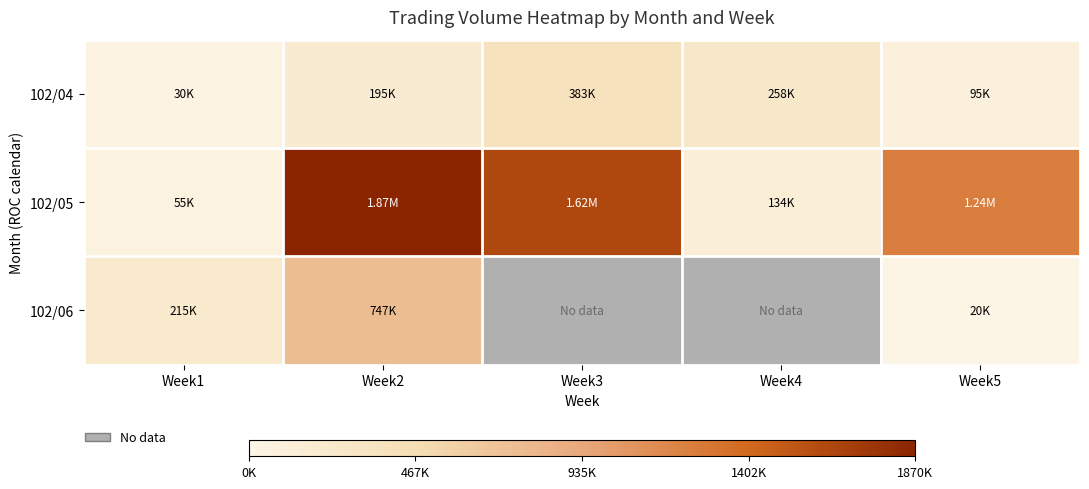

Read the 102/04 value at Week3.

383000.0